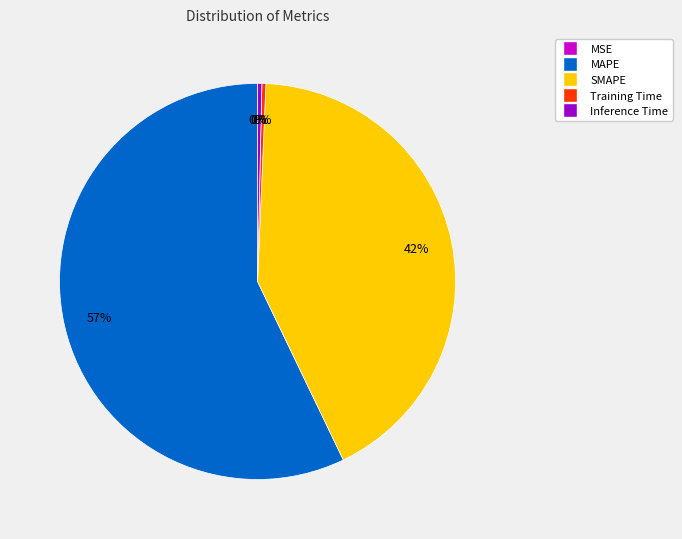

True or false: MAPE accounts for 49% of the total.

False